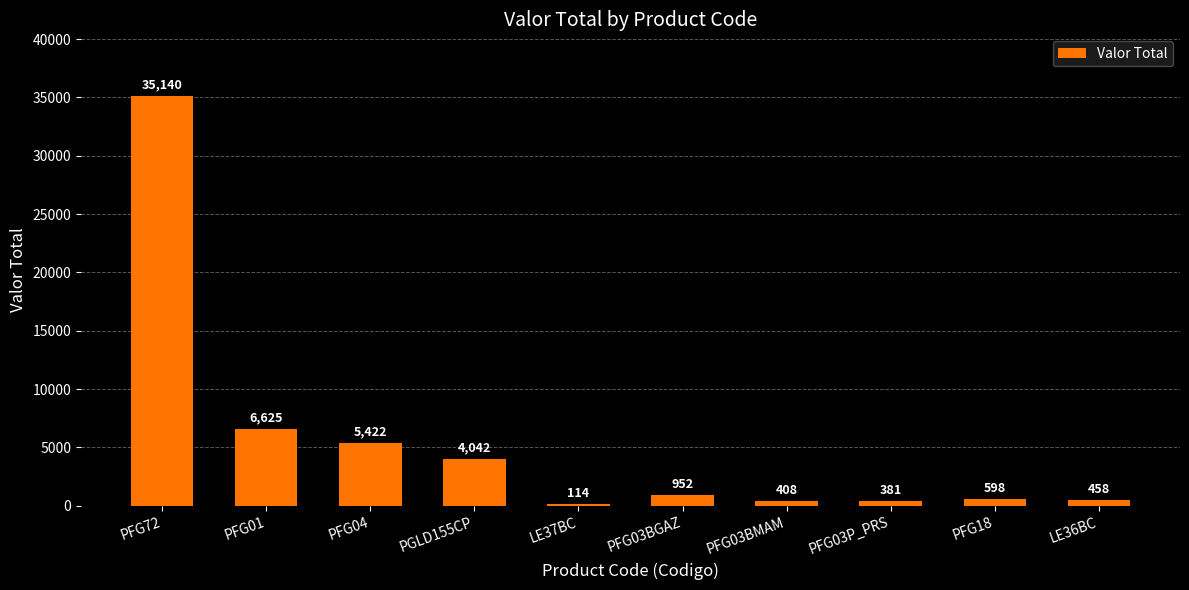

Is it true that the value at PFG03P_PRS is 380.8?

True